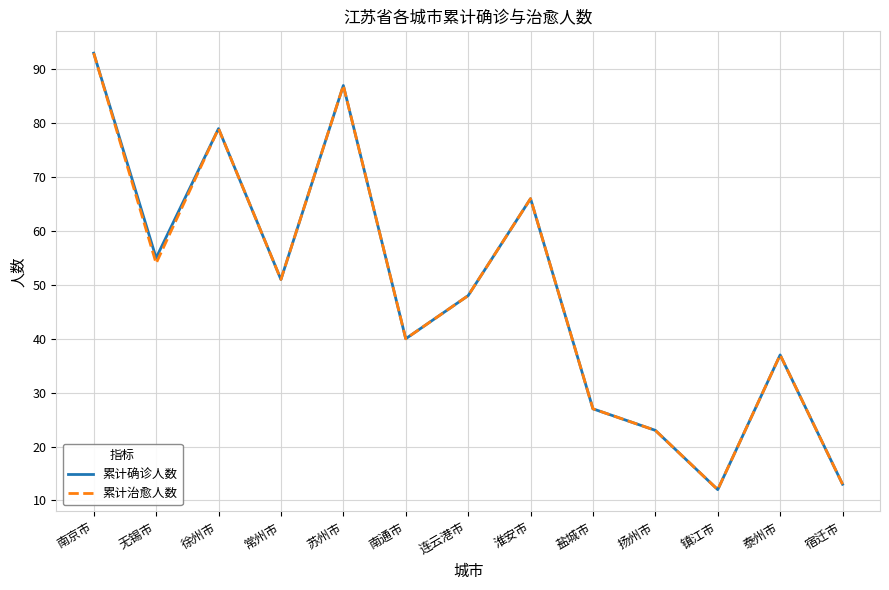

What is the greatest value displayed?

93